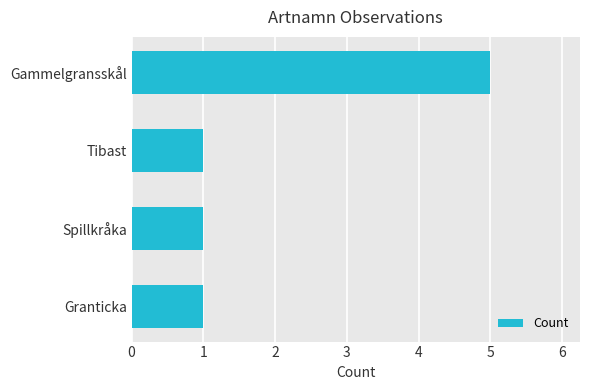

The value at Spillkråka is 1. True or false?

True